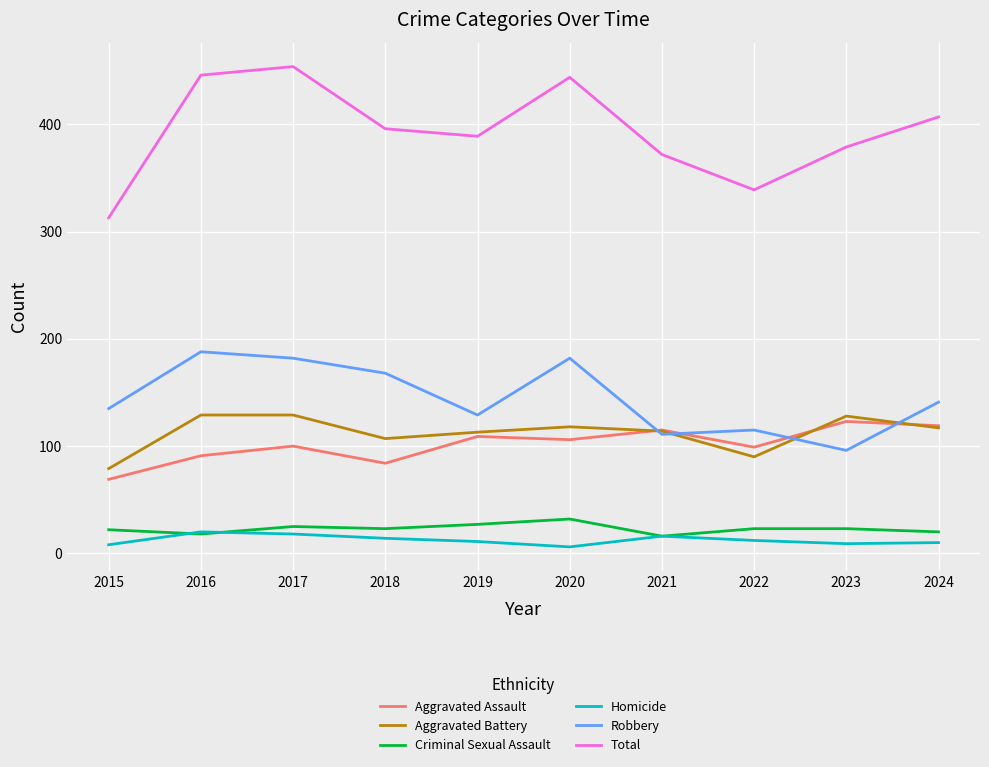

In Homicide, how many points are lower than both neighbors (excluding endpoints)?

2